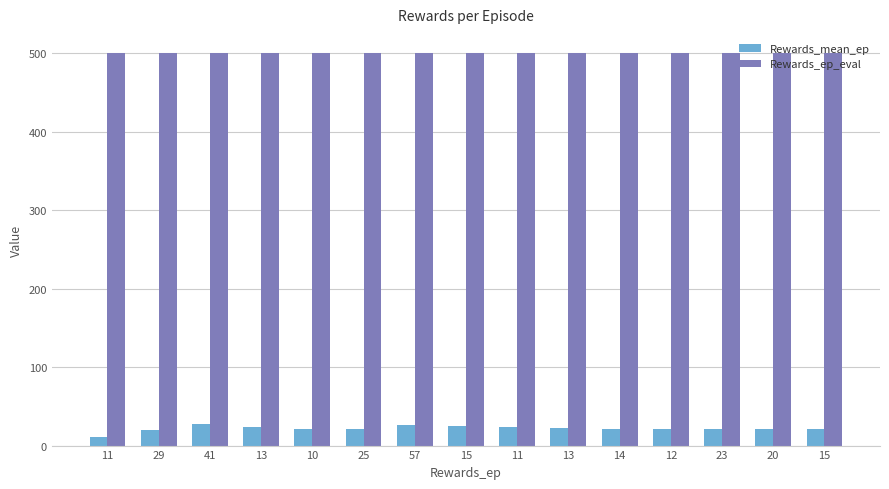

What is the greatest value displayed?

500.0